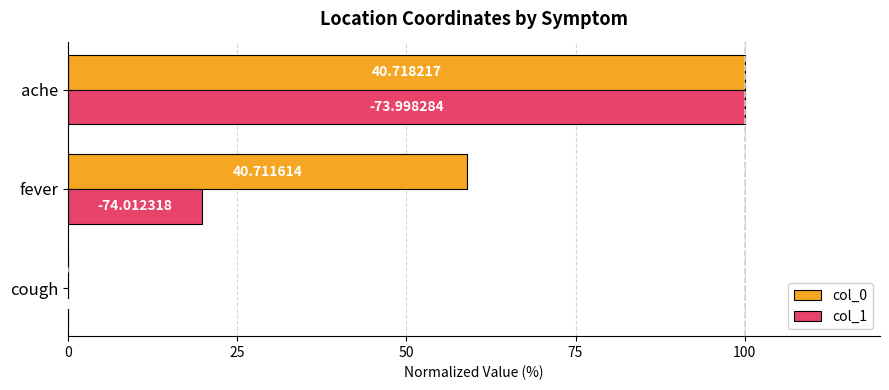

Reading left to right, transcribe all the data shown in this chart.

col_0: 0.0	58.9	100.0
col_1: 0.0	19.9	100.0